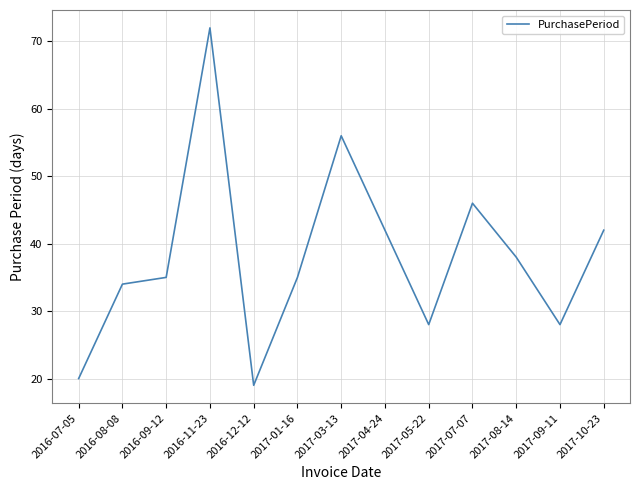

Where is the data nearest to the value 45?

2017-07-07